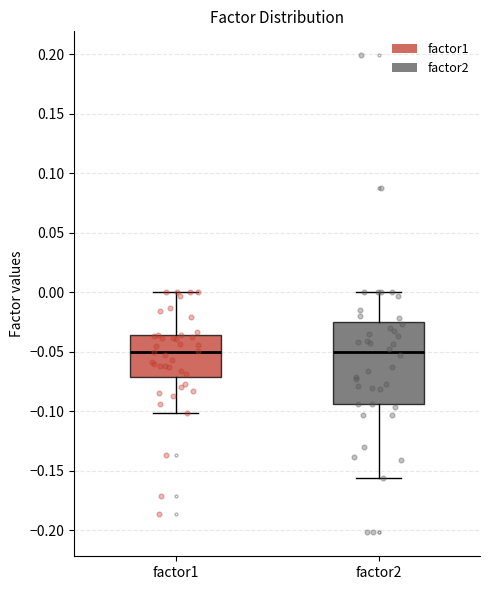

Where does the lower whisker of the box for factor1 end on the y-axis? The values are not printed on the chart, so give them approximately, as read against the axis.

-0.100